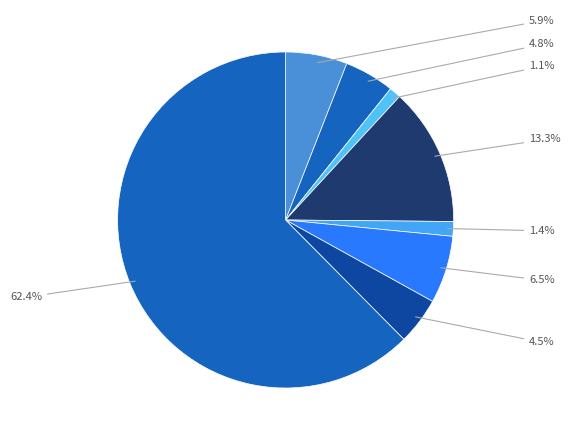

Count the number of slices in the pie.

8